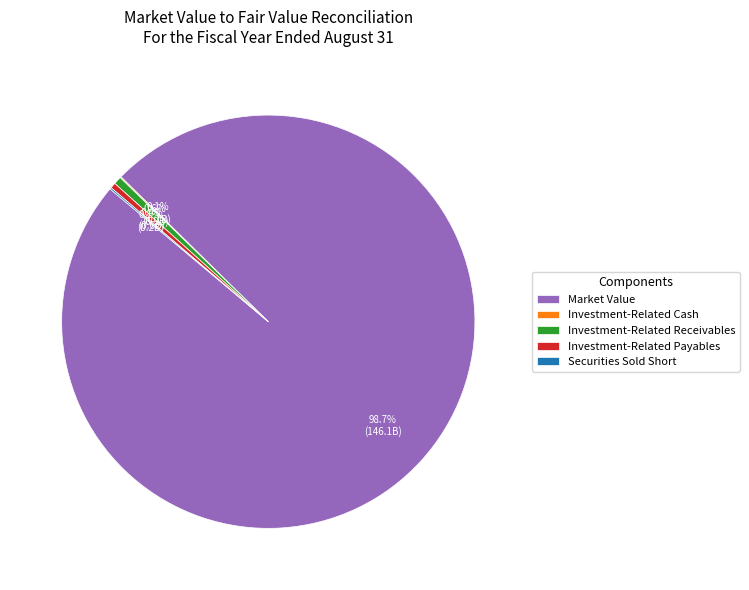

To the nearest percent, what is the average slice percentage?

20%